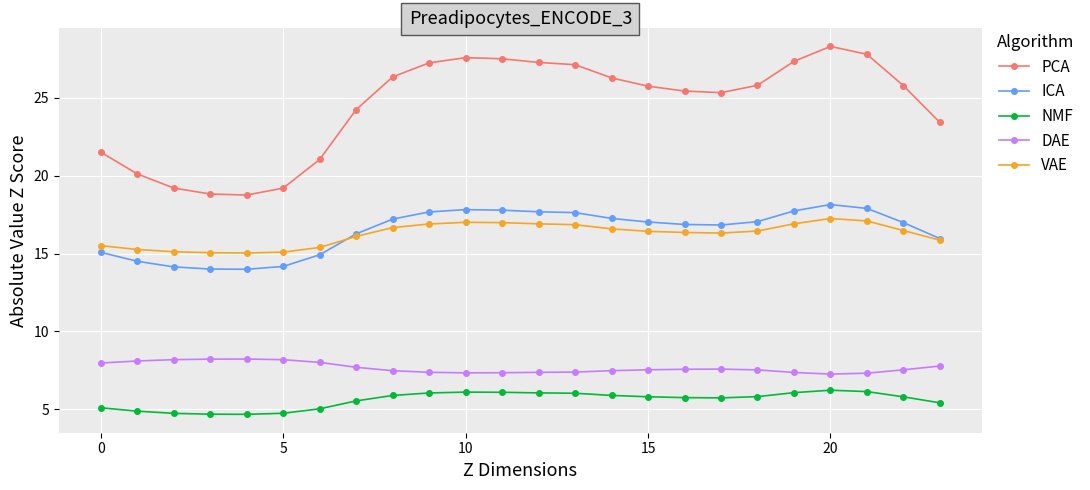

True or false: NMF has more than 0 points higher than both neighbors.

True